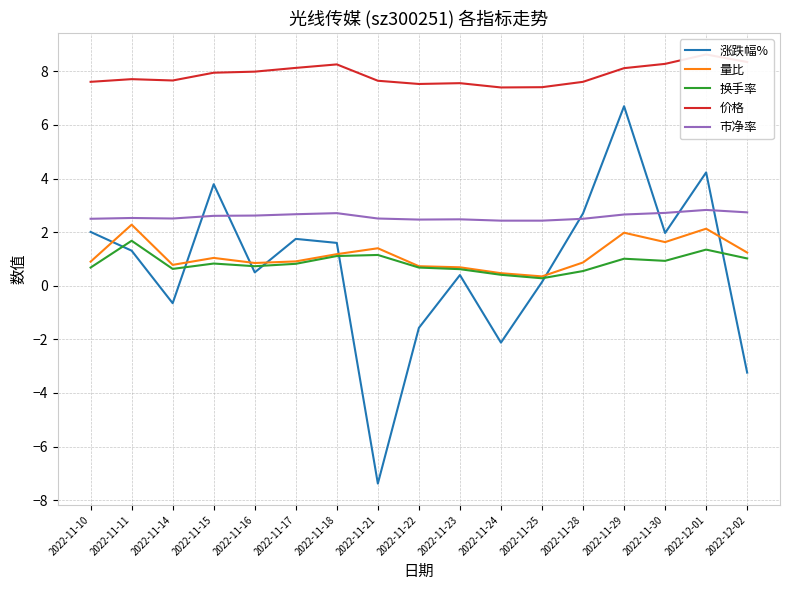

Is it true that 换手率 equals 1.1 at 2022-11-10?

False